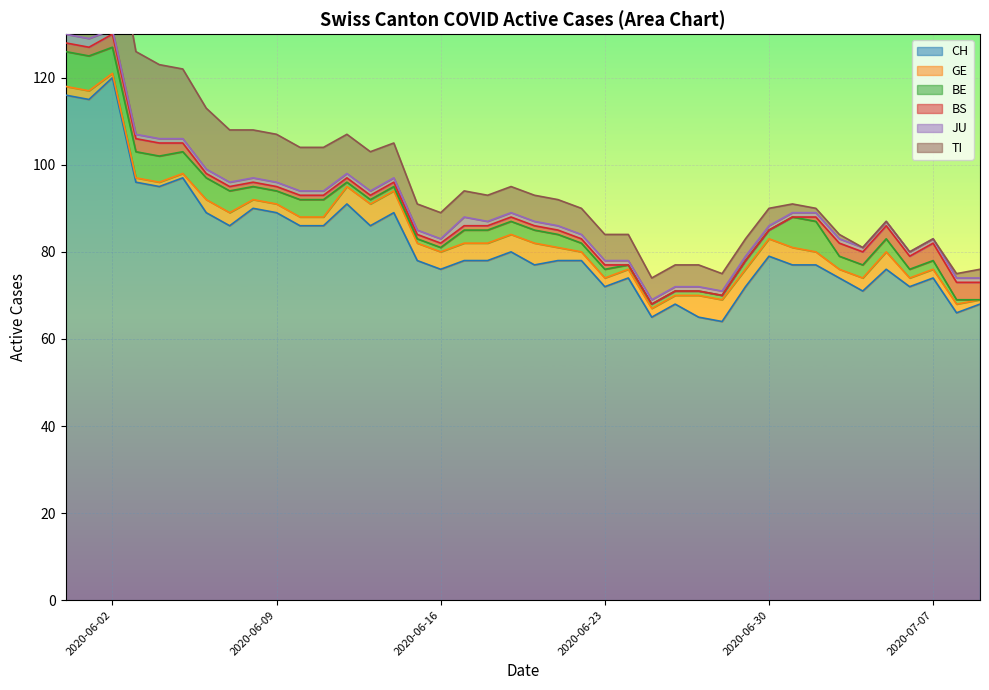

Is the value of CH at 27 greater than the value of GE at 33?

Yes